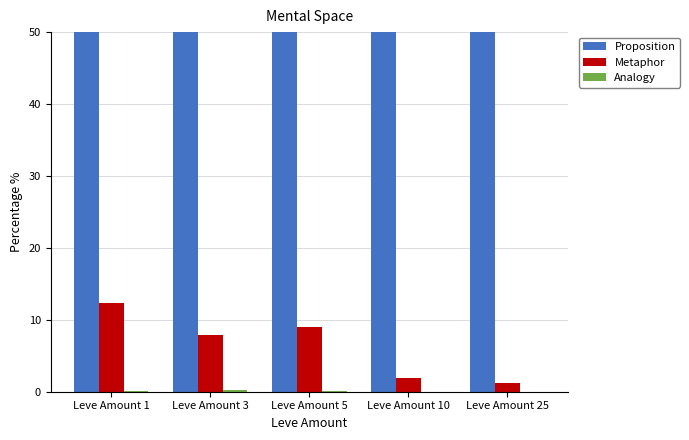

Between Leve Amount 1 and Leve Amount 10, which series saw the biggest shift?

Proposition